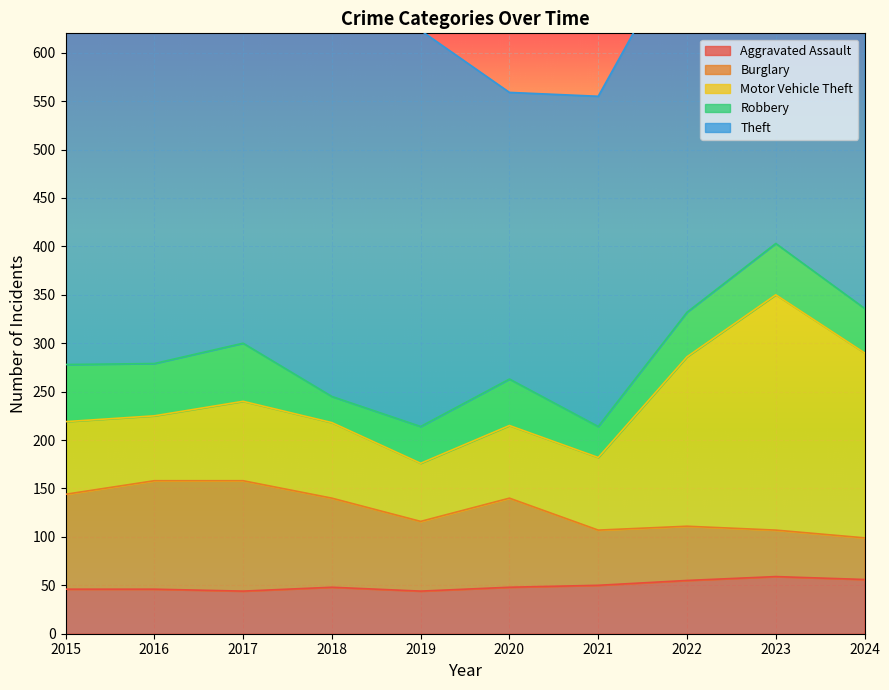

Is it true that Robbery equals 32 at 2021?

True